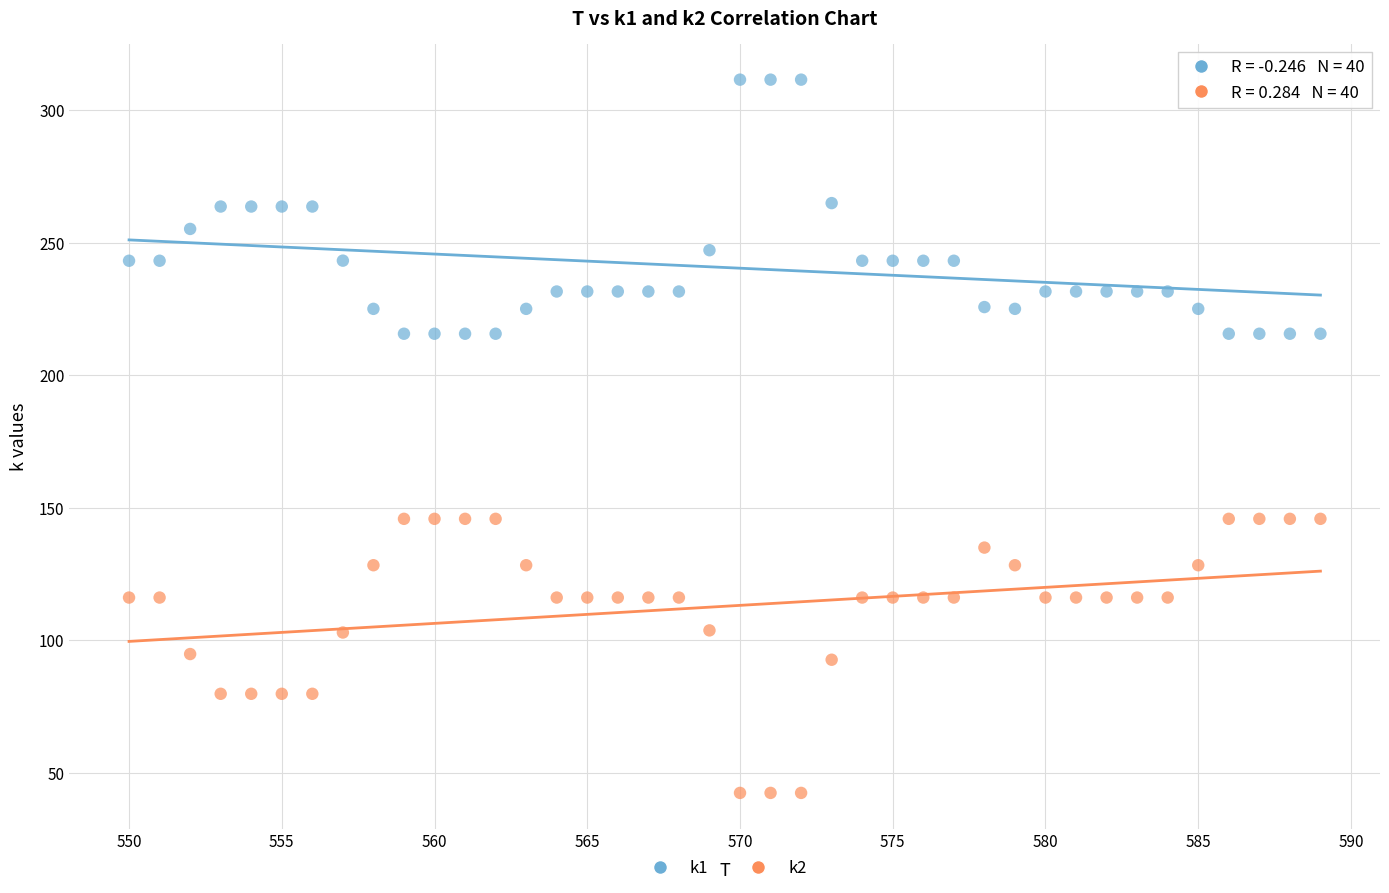

Which series contains the highest Y value?

k1